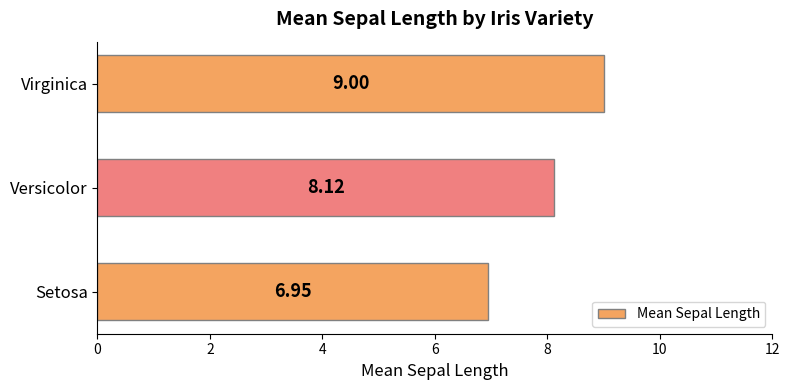

What is the difference between the maximum and second lowest values?

0.9